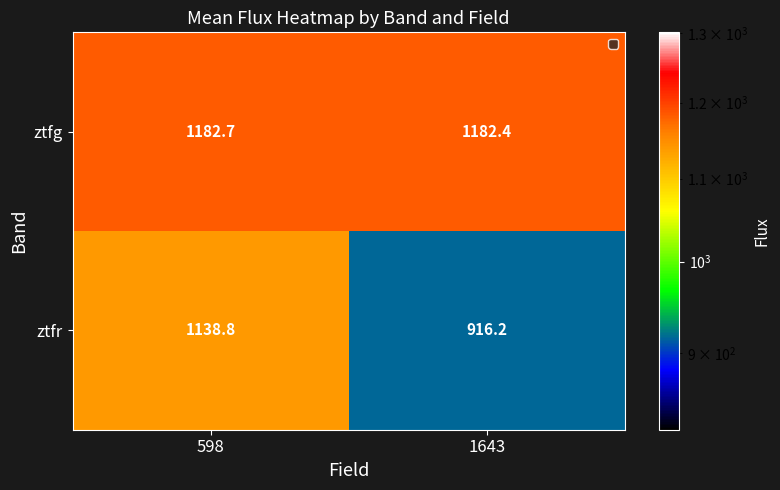

Which series changed the most between 598 and 1643?

ztfr